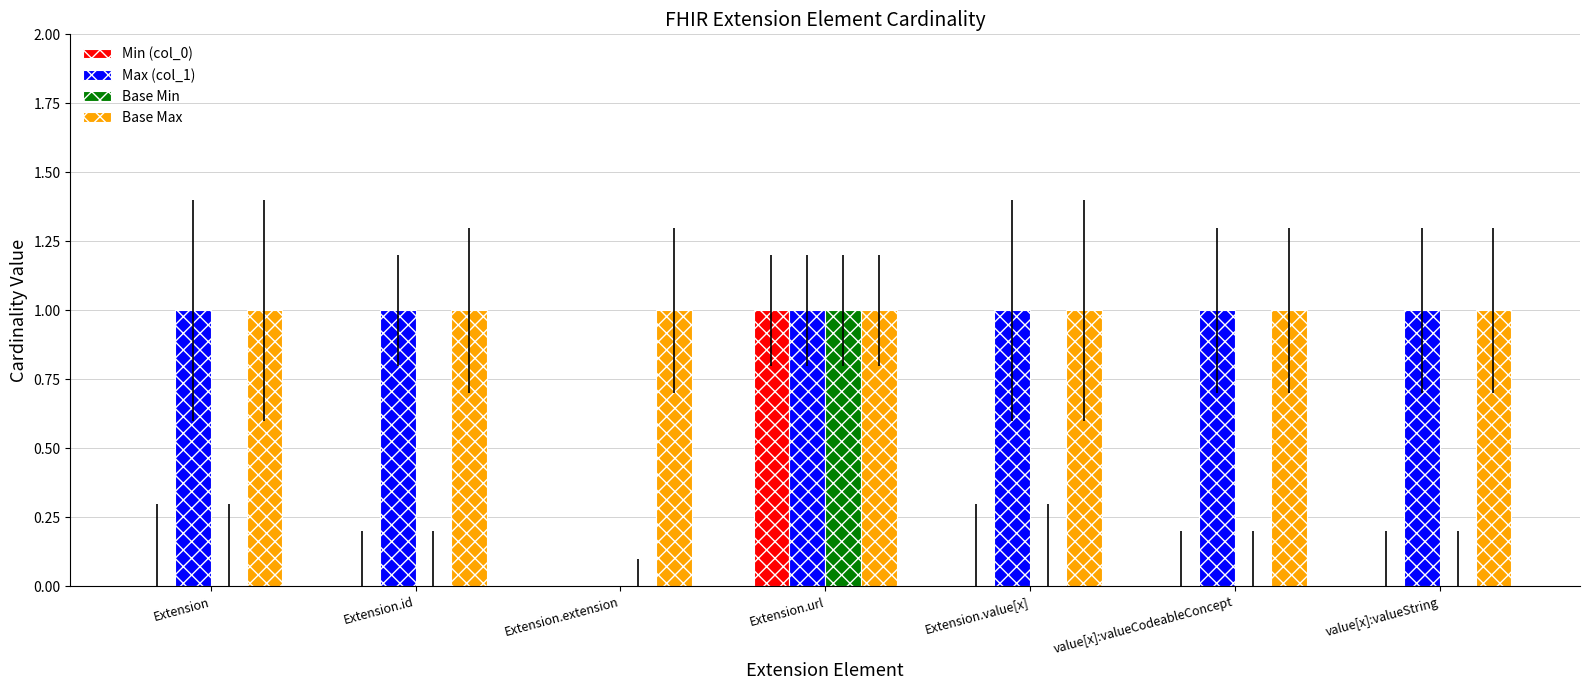

Which category has the highest value in the Base Min series?

Extension.url